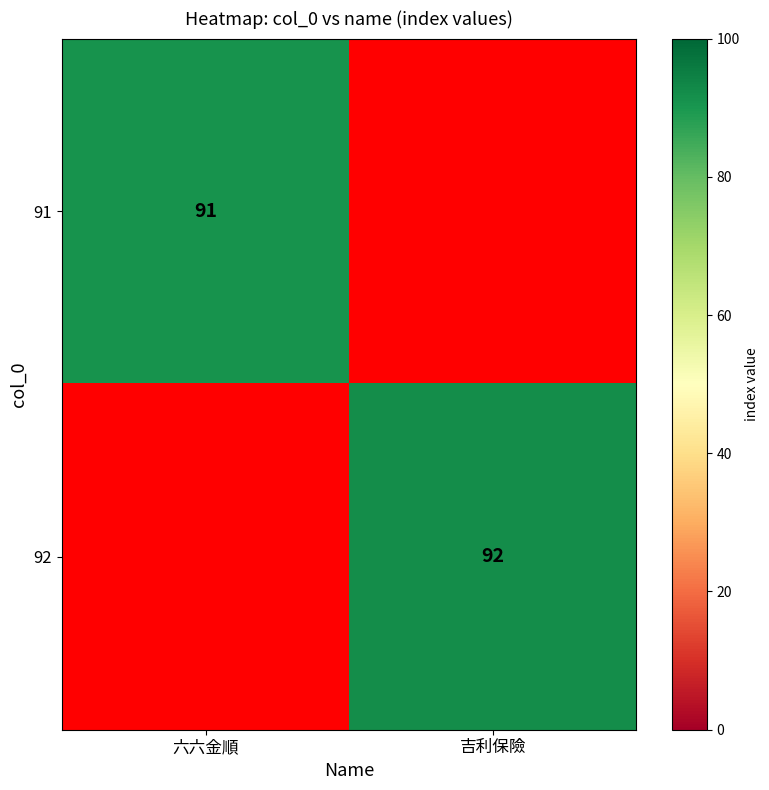

Is the value of 91 at 六六金順 greater than the value of 92 at 吉利保險?

No